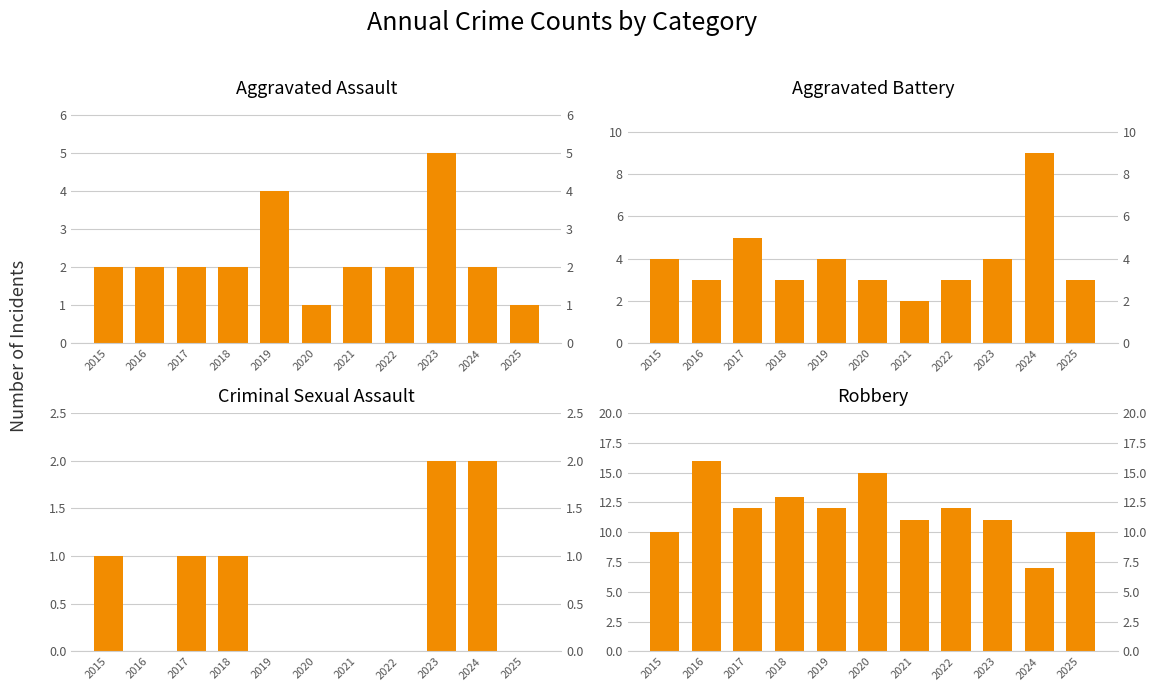

How many values in Criminal Sexual Assault are above zero?

5